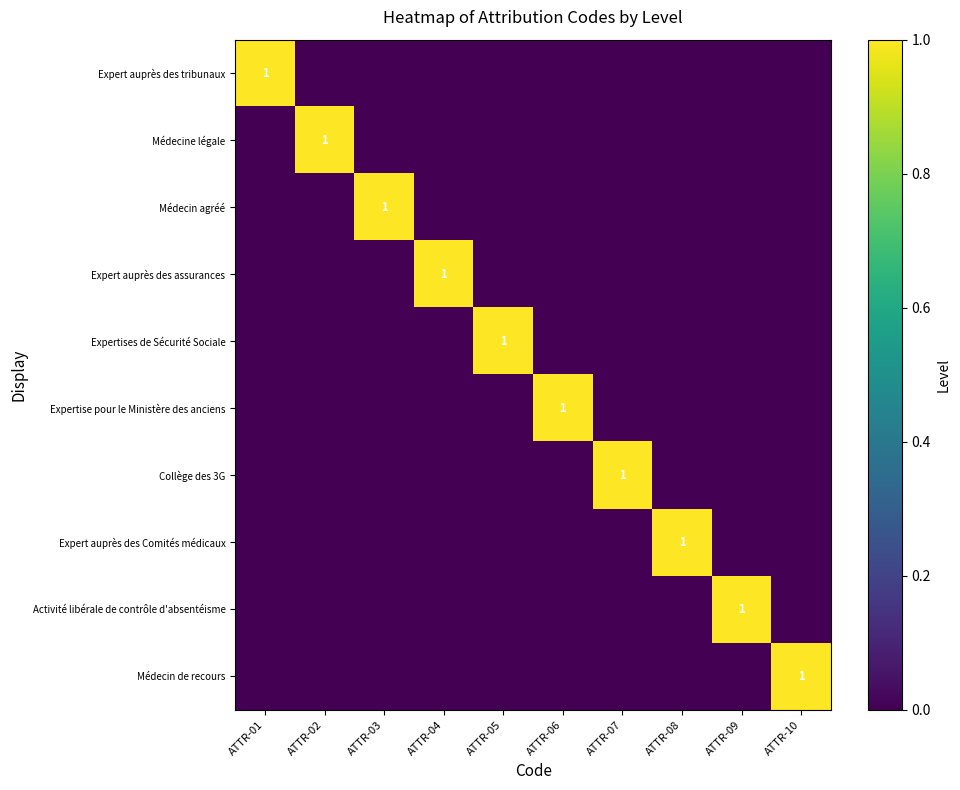

True or false: Médecin de recours has a value of 0 at ATTR-04.

True